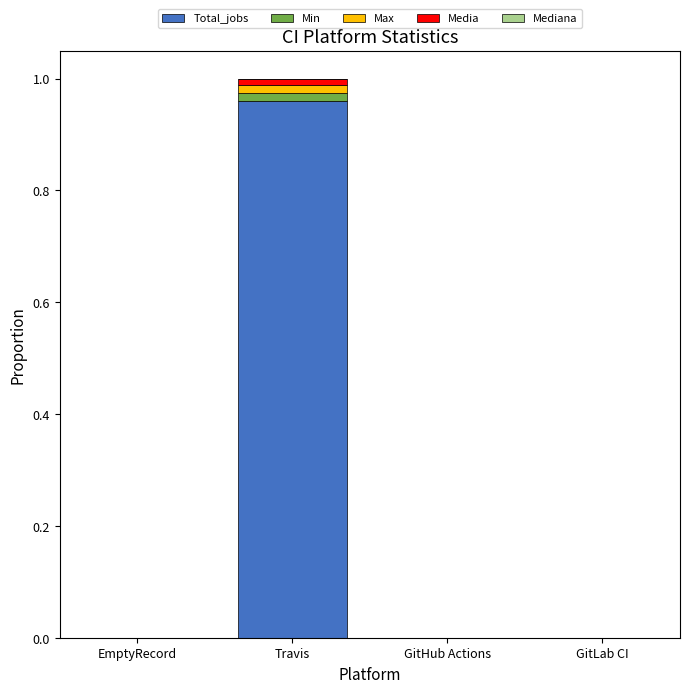

True or false: Total_jobs has a value of 0.0 at EmptyRecord.

True